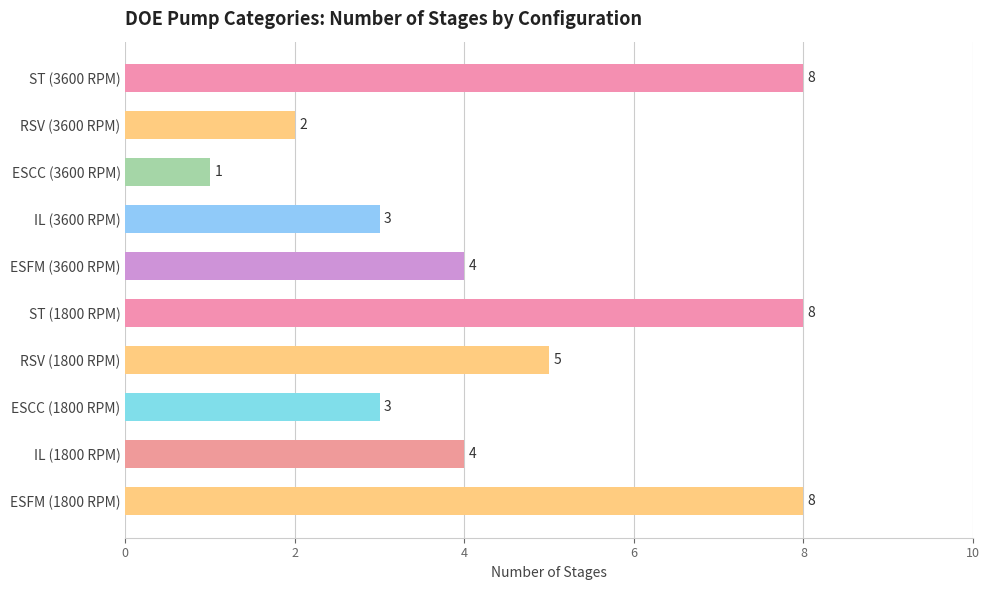

Count the values in the range 3 to 8.

8